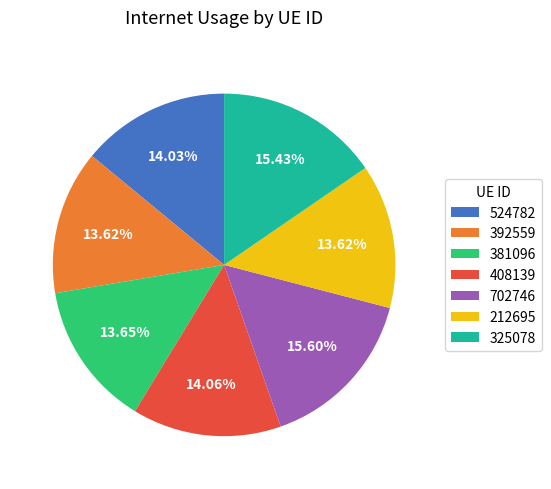

How many slices are in this pie chart?

7